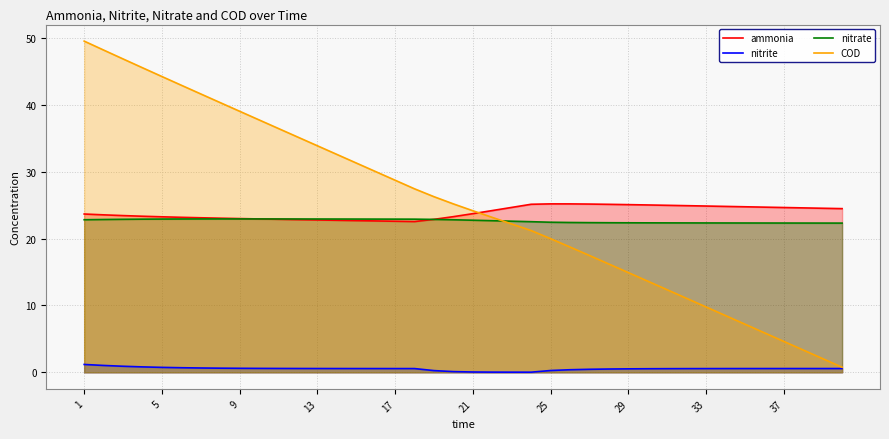

Rank the series by their maximum value, from lowest to highest.

nitrite, nitrate, ammonia, COD